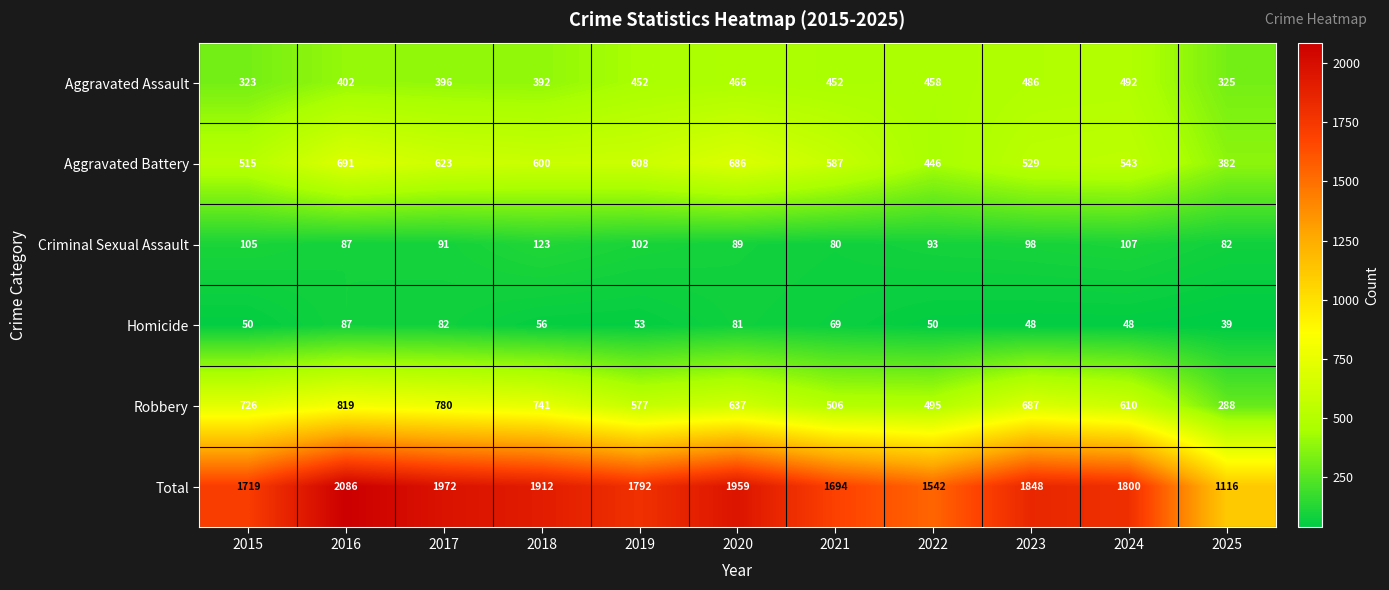

What is the difference between the maximum and minimum values in the Aggravated Assault series?

169